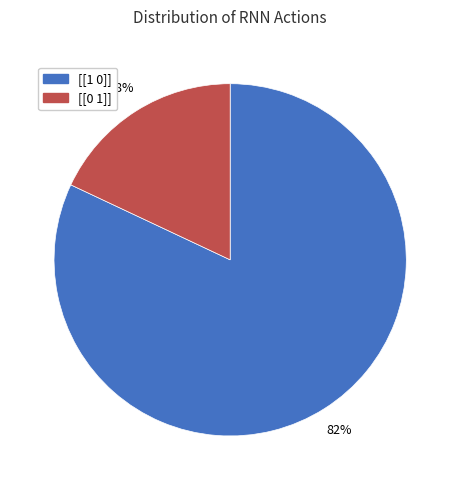

What percentage is the [[0 1]] slice, to the nearest percent?

18%